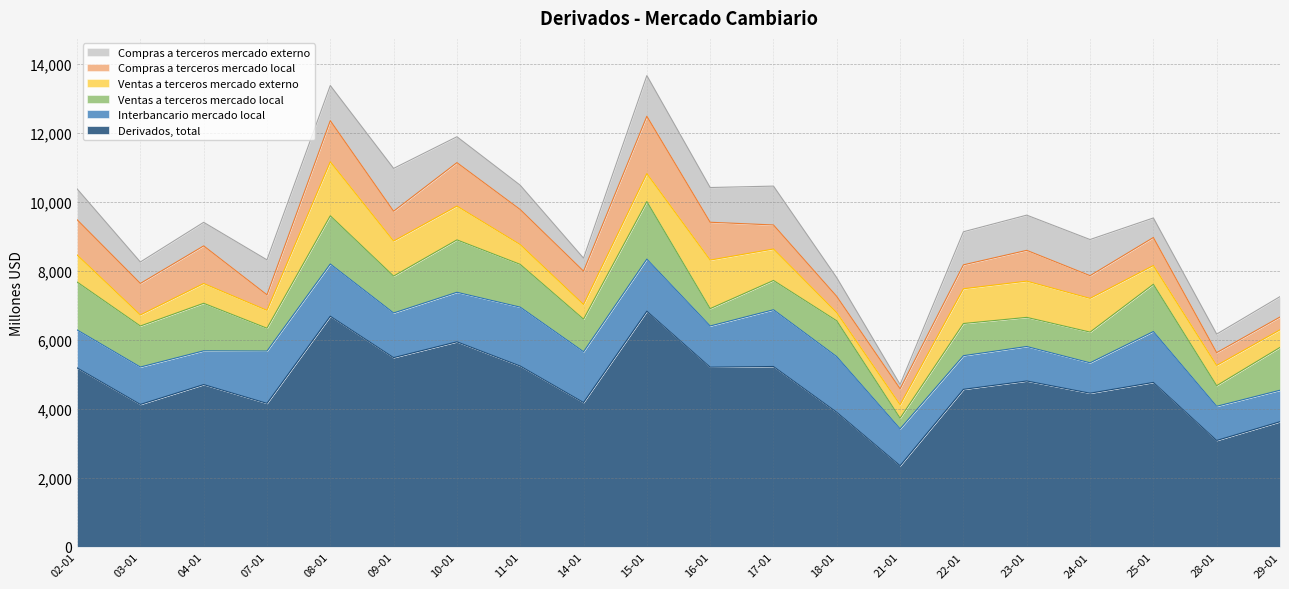

What is the value of the Interbancario mercado local point at the 2nd from the left?

1083